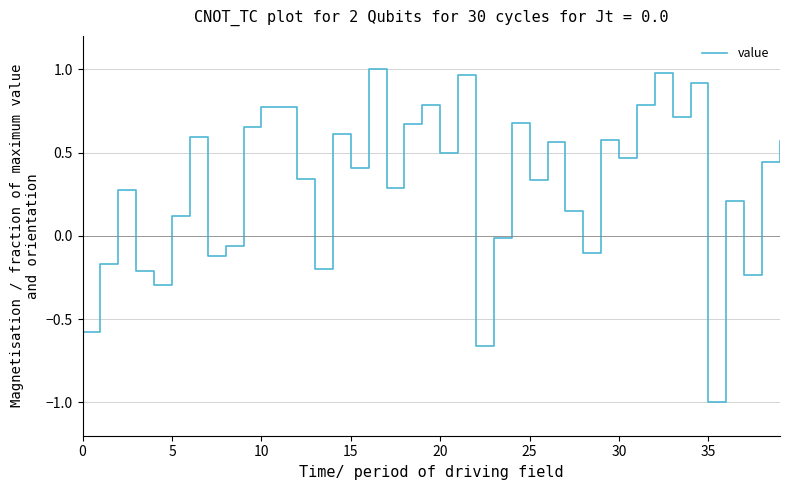

What is the difference between the maximum and minimum values?

2.0